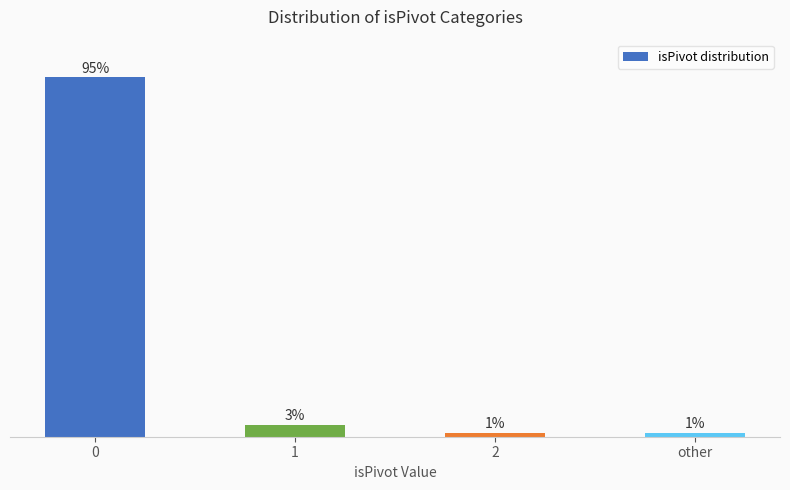

List the labels in order of value, smallest first.

2, other, 1, 0